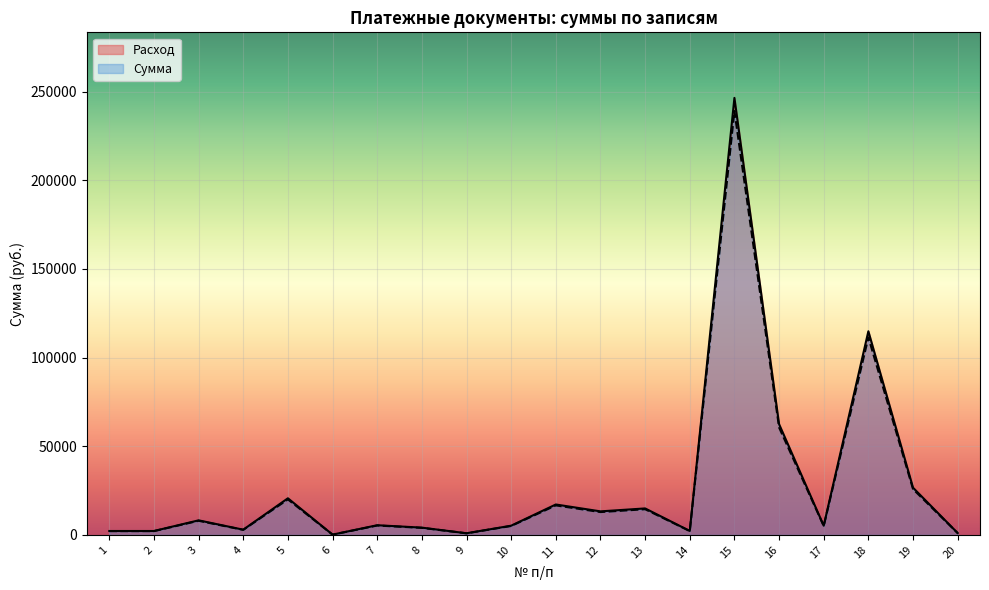

Reading left to right, extract all data points from this chart.

Расход: 1=2200.0	2=2200.0	3=8207.1	4=2940.0	5=20654.5	6=153.4	7=5454.0	8=4094.2	9=919.5	10=5192.0	11=17154.0	12=13273.6	13=14931.2	14=2231.0	15=246480.9	16=62483.0	17=5183.0	18=114853.3	19=26625.1	20=1036.0
Сумма: 1=2134.0	2=2134.0	3=7960.9	4=2851.8	5=20034.9	6=148.8	7=5290.4	8=3971.4	9=892.0	10=5036.2	11=16639.4	12=12875.4	13=14483.3	14=2164.1	15=239086.5	16=60608.5	17=5027.5	18=111407.7	19=25826.3	20=1004.9